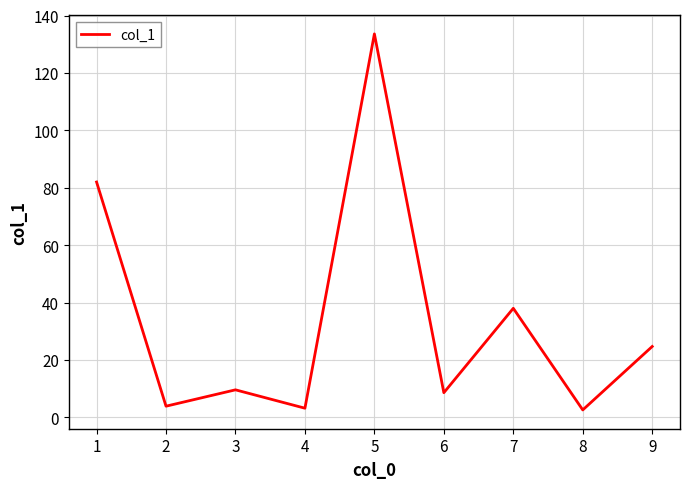

Reading left to right, transcribe all the data shown in this chart.

82.0	3.9	9.6	3.2	133.6	8.6	38.0	2.6	24.7